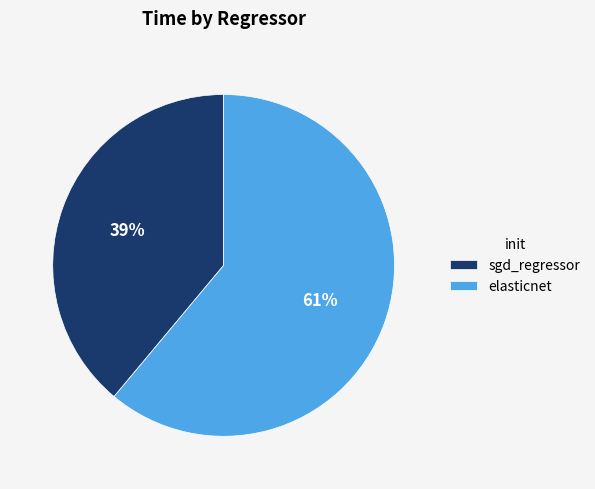

What is the smallest slice in the pie chart?

sgd_regressor